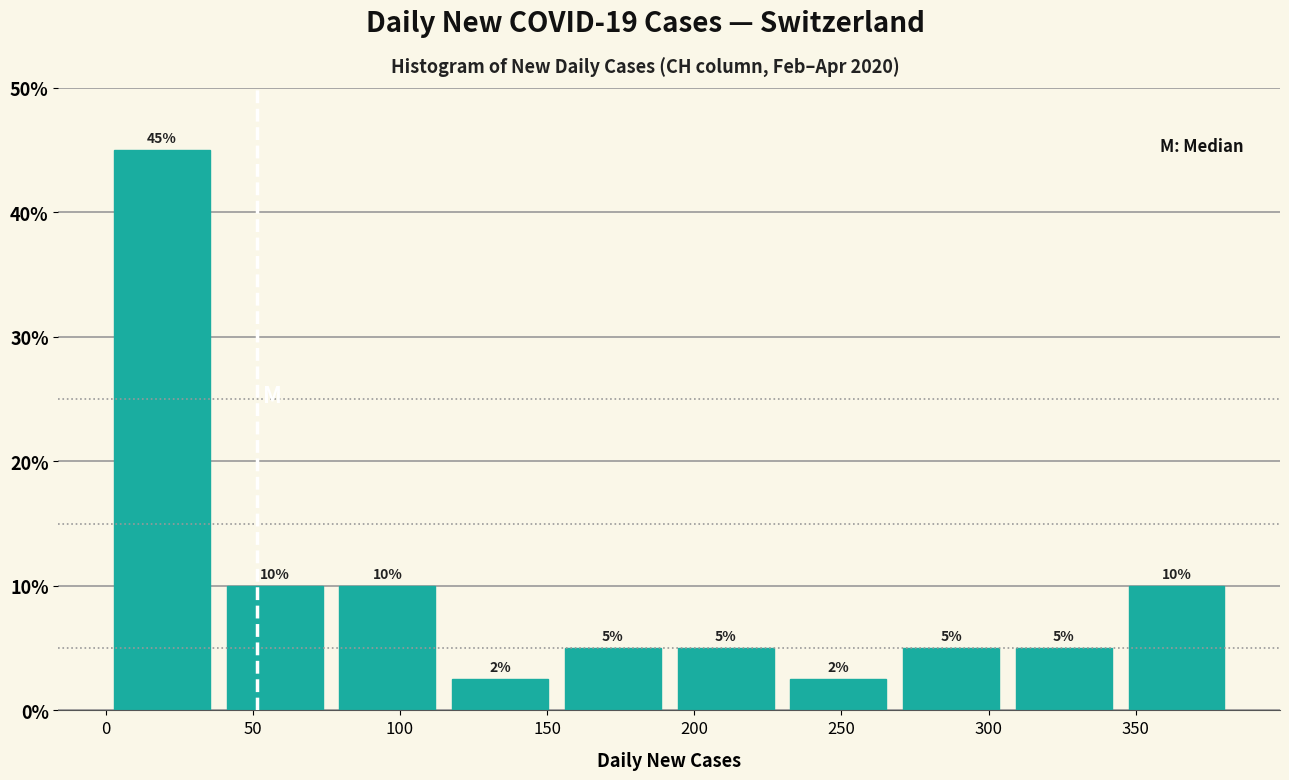

Which range on the x-axis has the tallest bar?

0 to 40